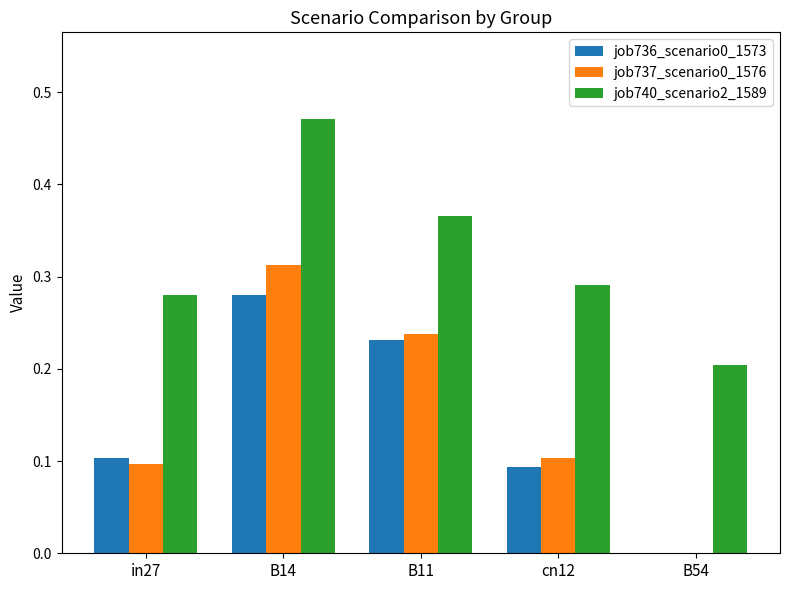

What is the total value across all series at B14?

1.1